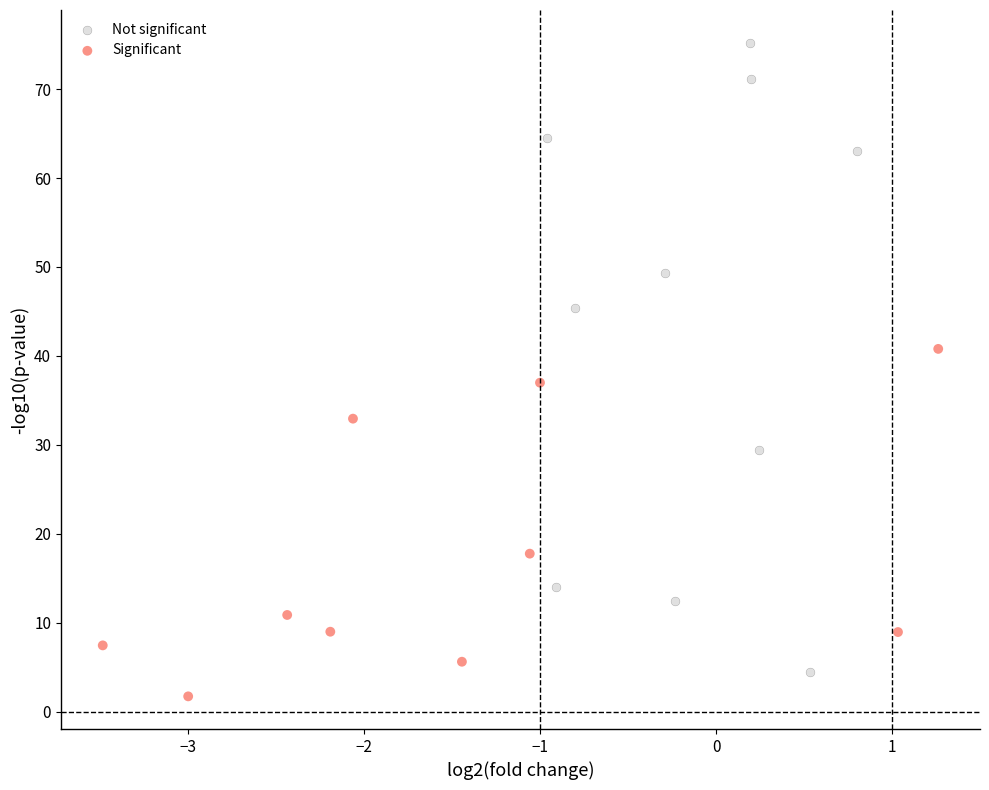

Which series contains the lowest Y value?

Significant